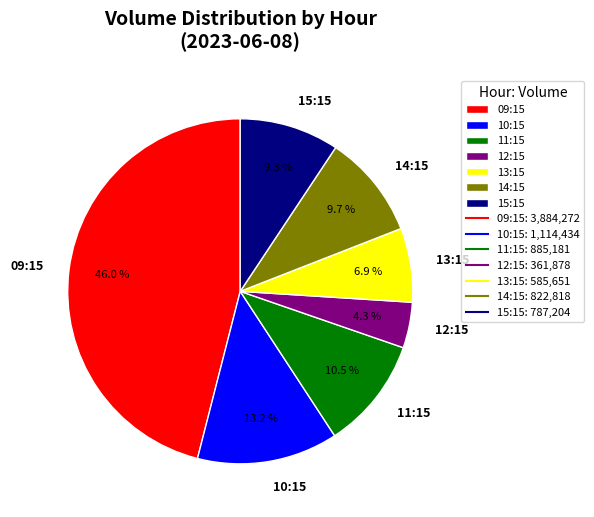

To the nearest percent, what is the combined percentage of 13:15 and 10:15?

20%